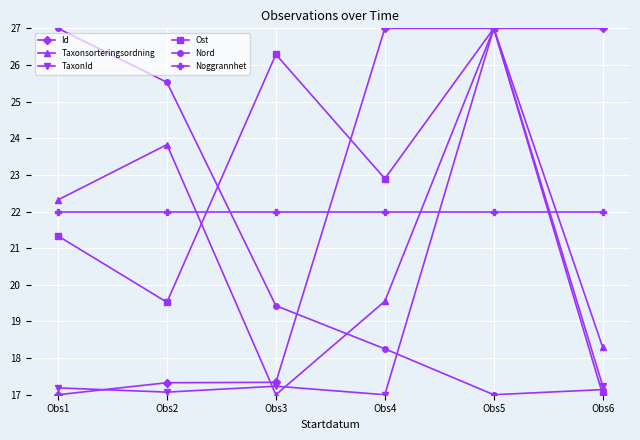

How many times do Nord and Id cross each other?

1